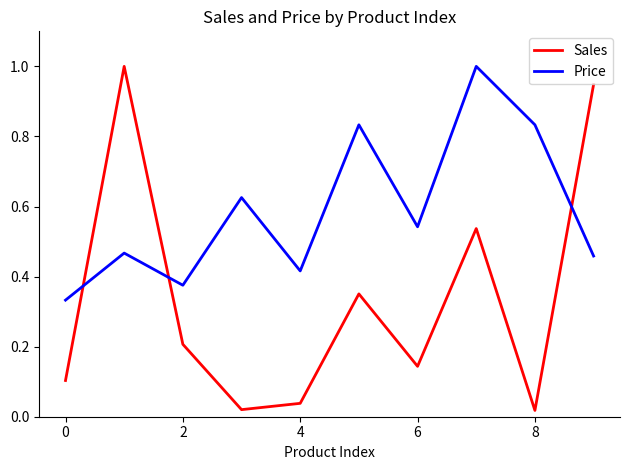

Which series ends up on top after the final intersection of Sales and Price?

Sales